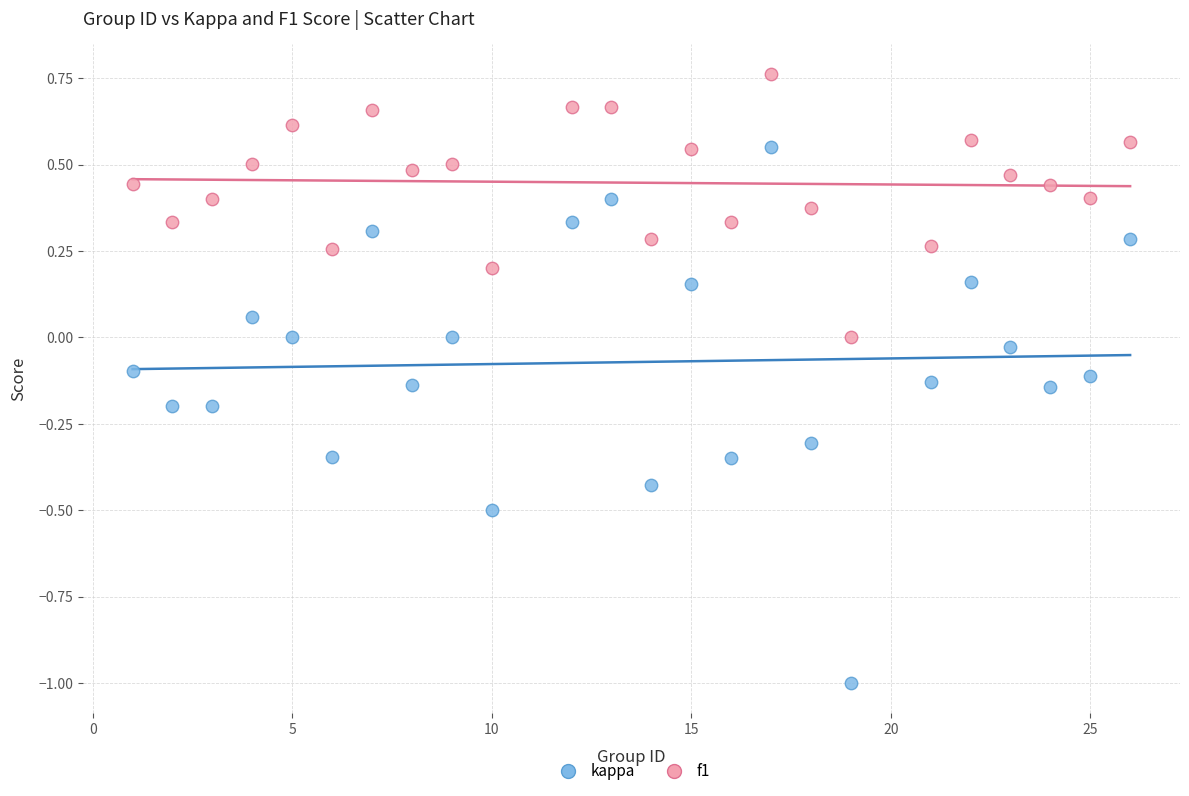

Across all data points, what is the range of X values (max minus min)?

25.0